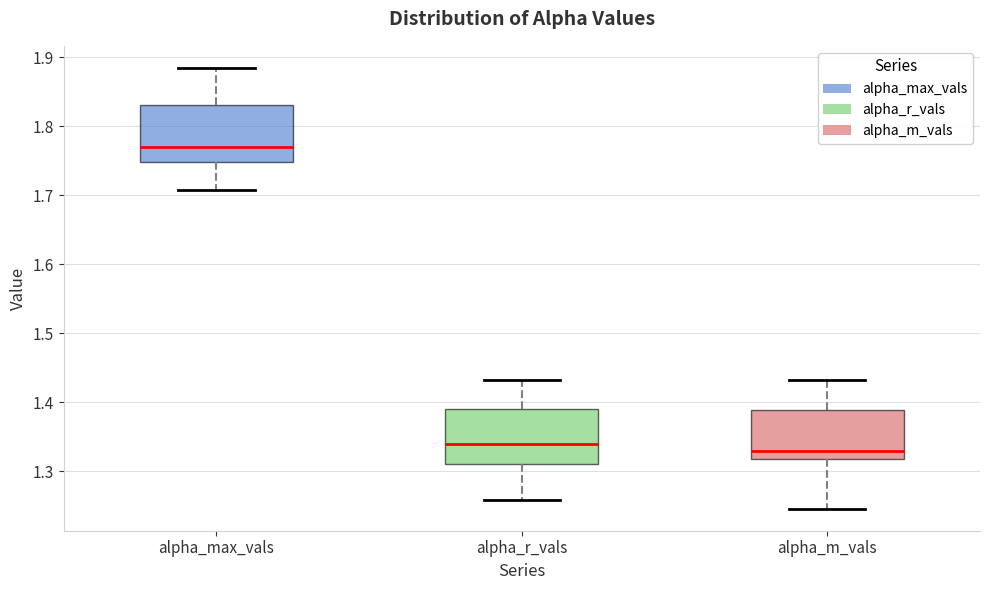

Which box has the highest median line?

alpha_max_vals